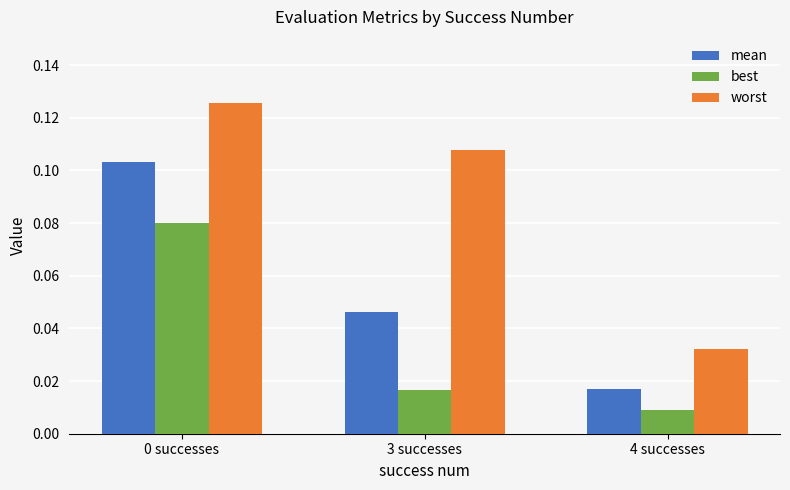

Which category has the lowest value across all series?

4 successes